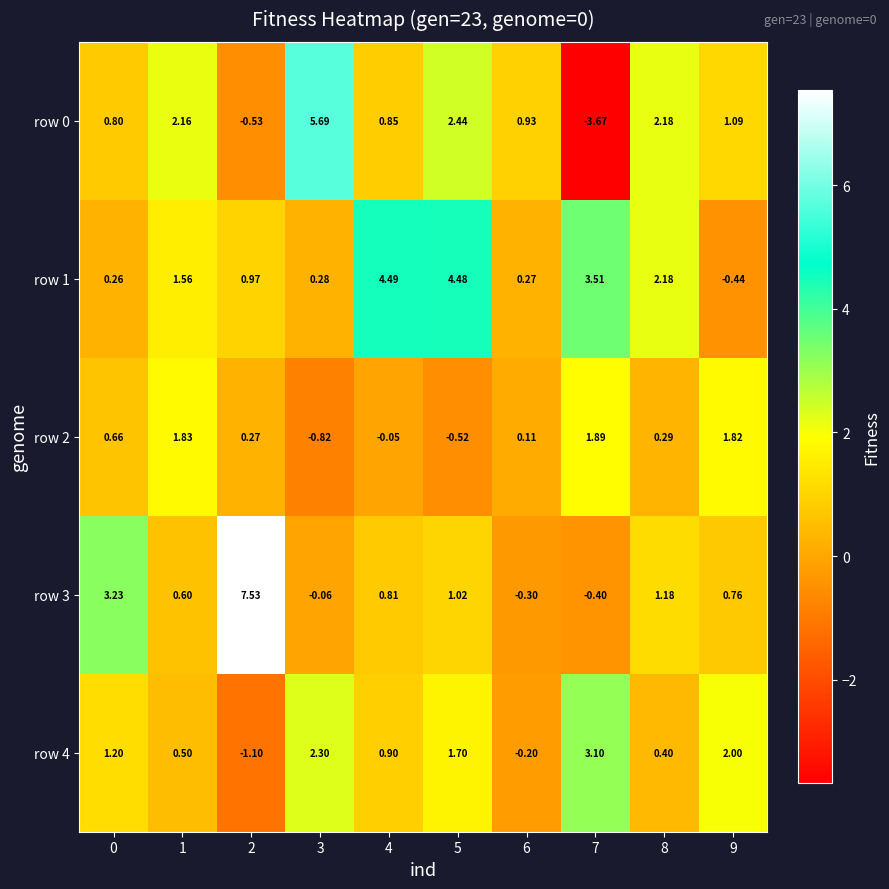

Is the value of row 3 at 1 greater than the value of row 1 at 8?

No